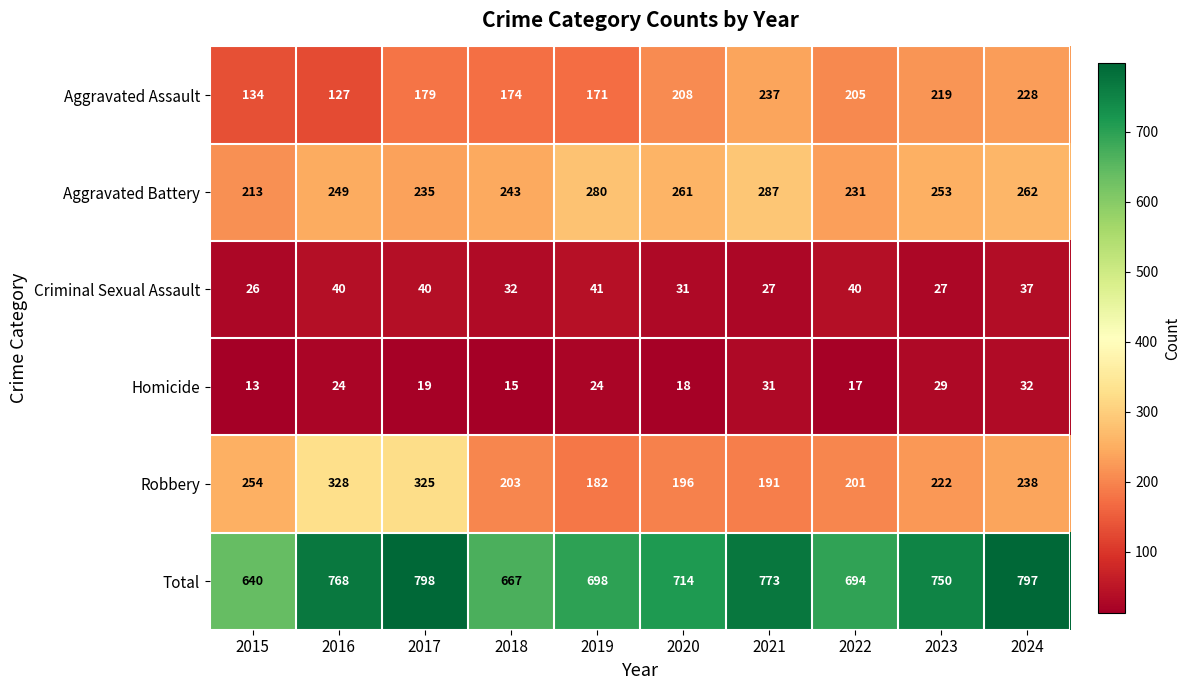

Where does the Total series first go above 750?

2016